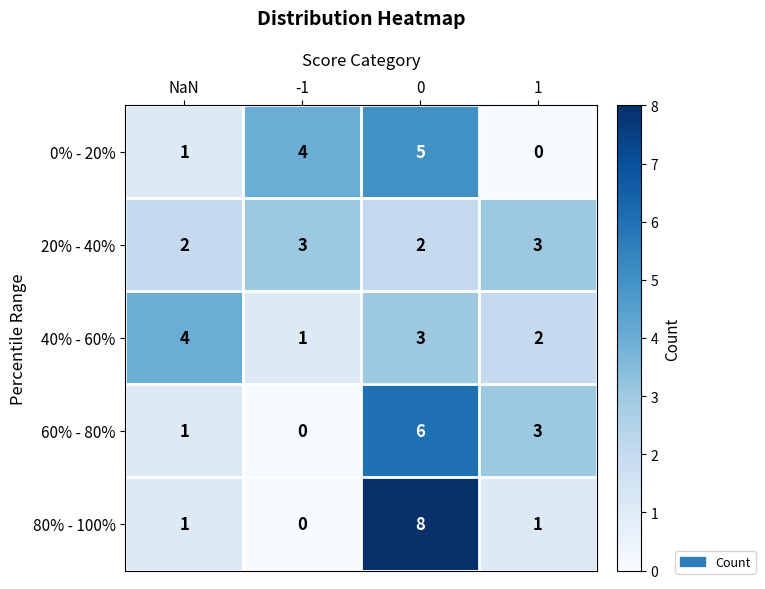

At how many categories does at least one series exceed 1?

4